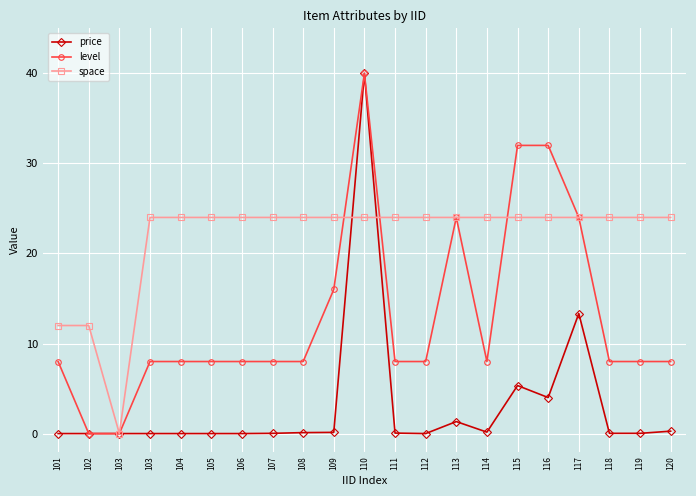

Is the value of level at 112 greater than the value of price at 106?

Yes